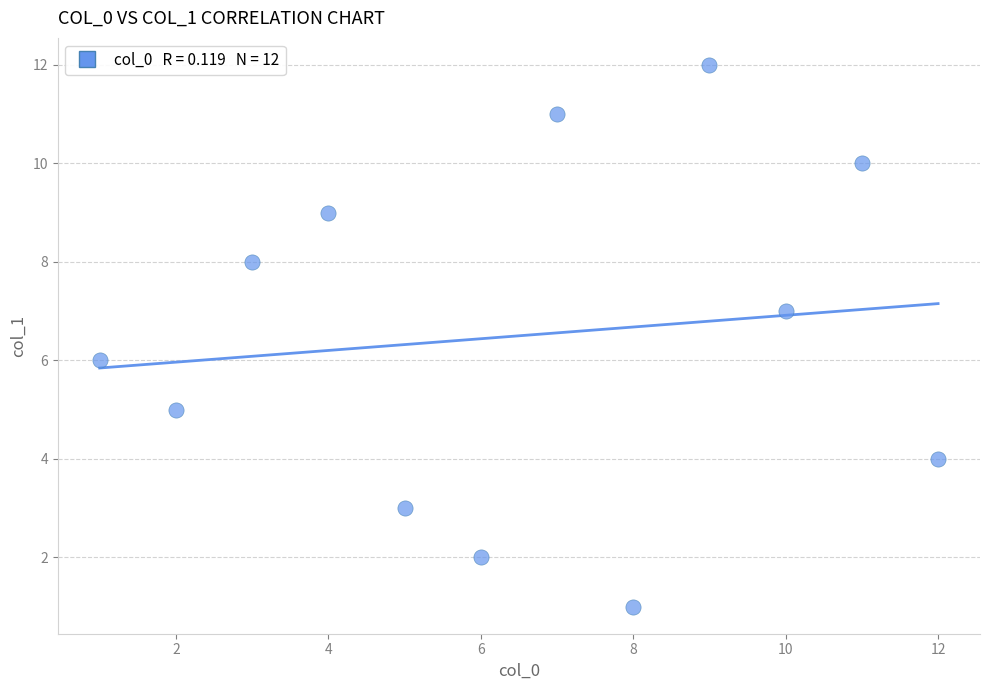

What is the range of X values (max minus min)?

11